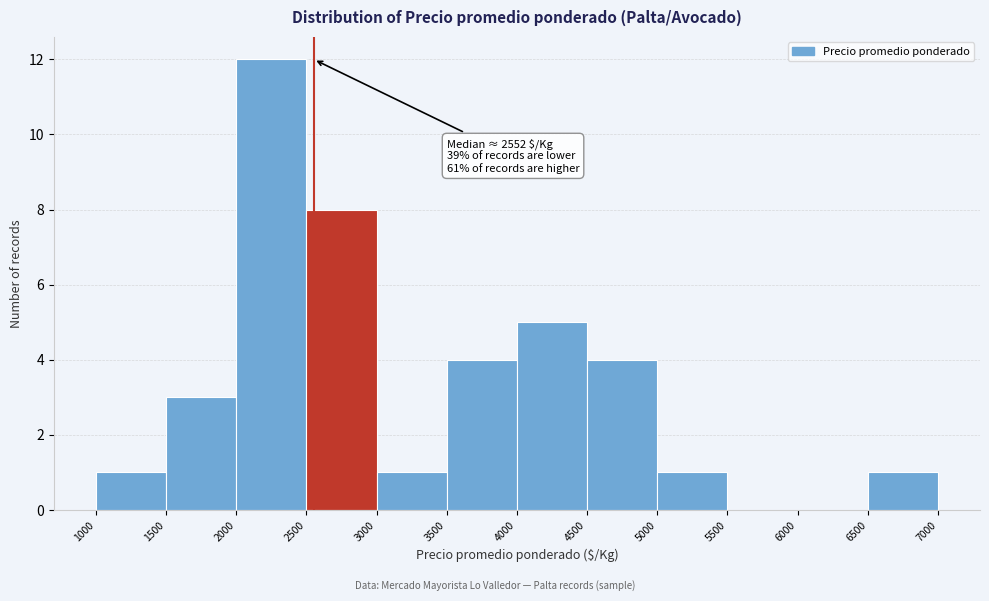

Which range on the x-axis has the tallest bar?

2000 to 2500